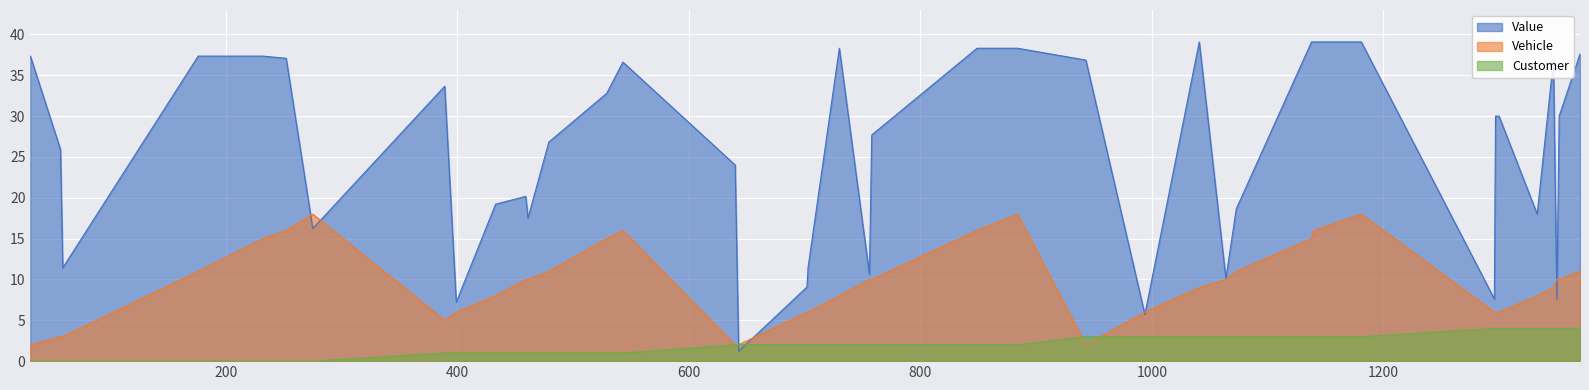

How many distinct data groups are displayed?

3